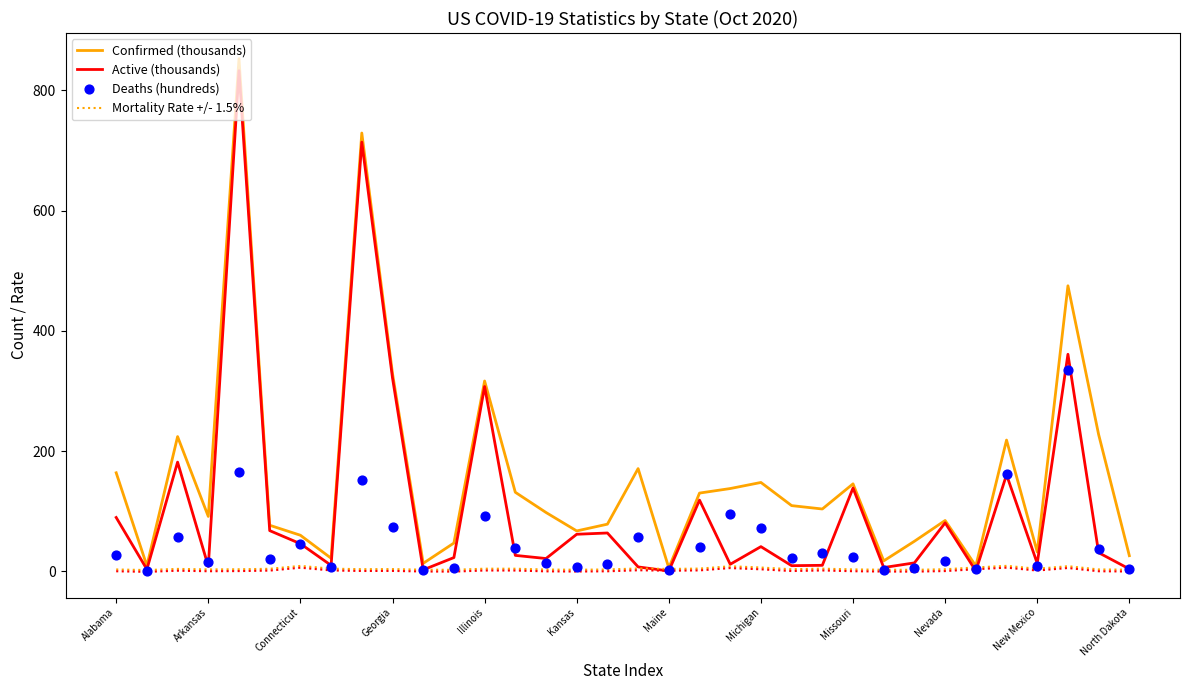

The value of Confirmed (thousands) at Nevada is 144.0. True or false?

False